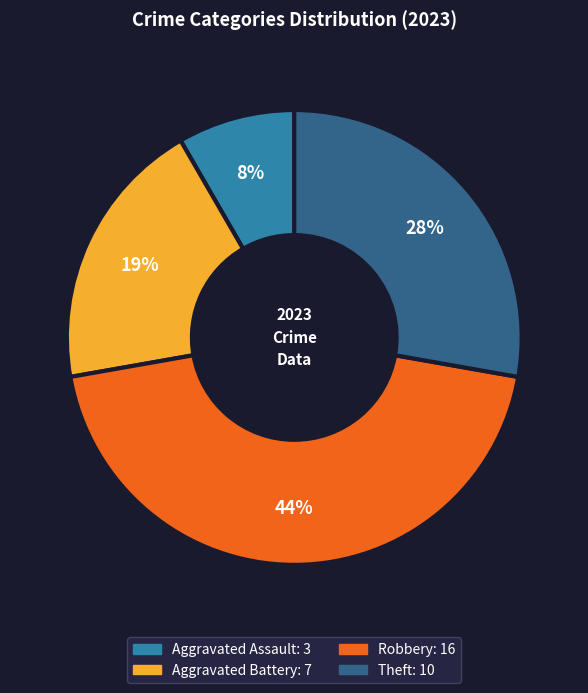

What is the ratio of the value at Robbery to the value at Theft?

1.6